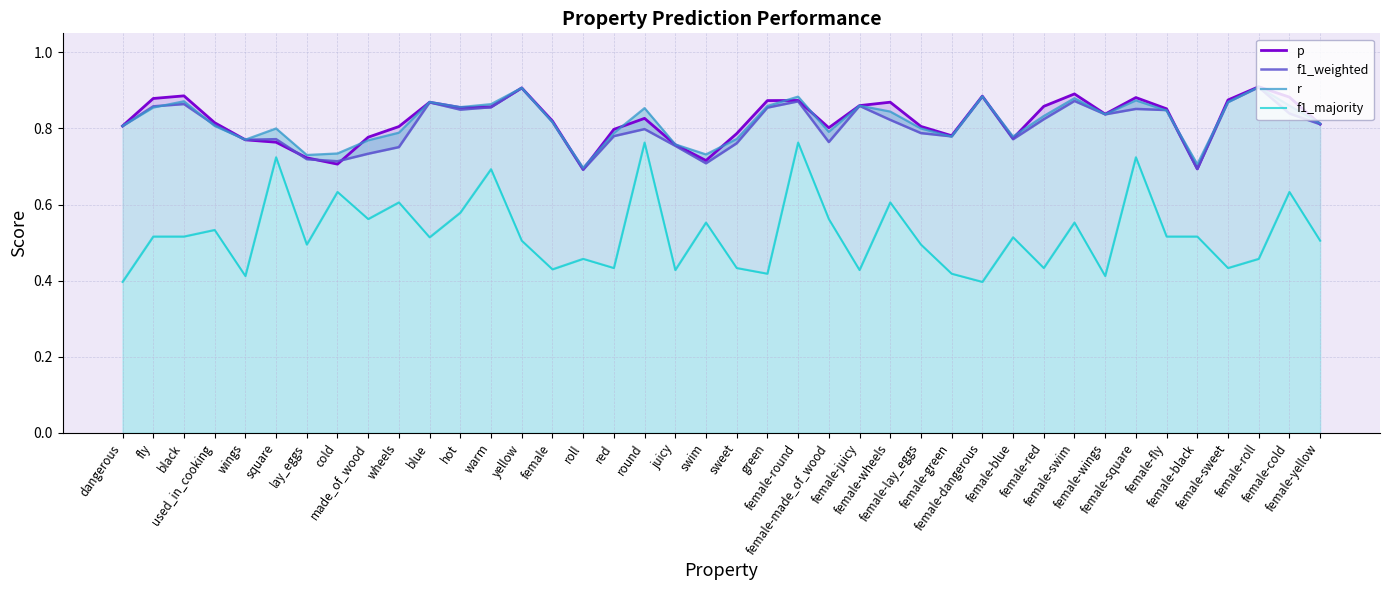

What is the difference between the maximum and second lowest values in the f1_majority series?

0.4